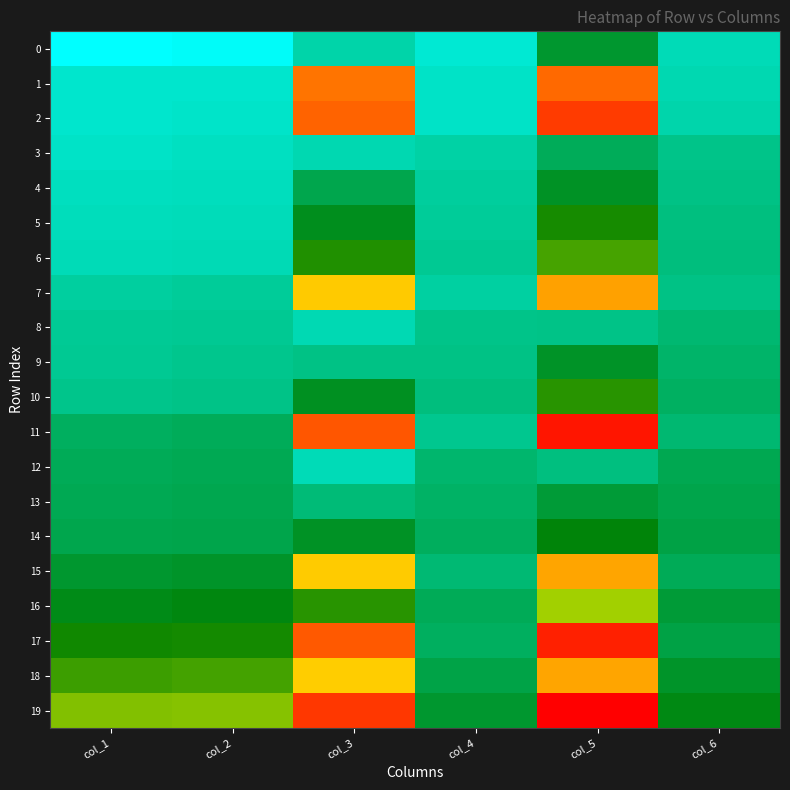

At how many categories does at least one series exceed 653?

2